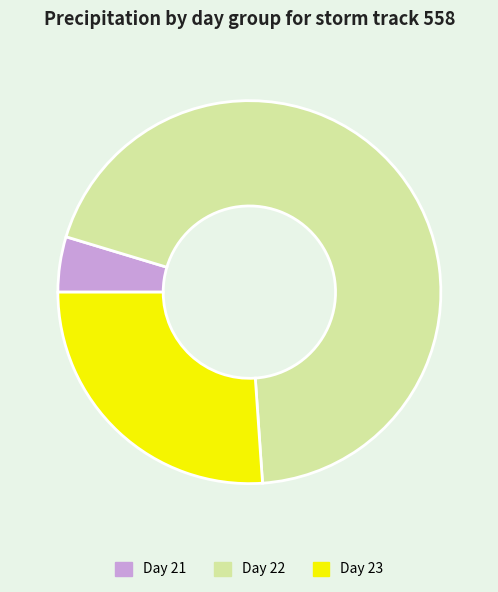

Is the sum of Day 23 and Day 21 greater than half?

No